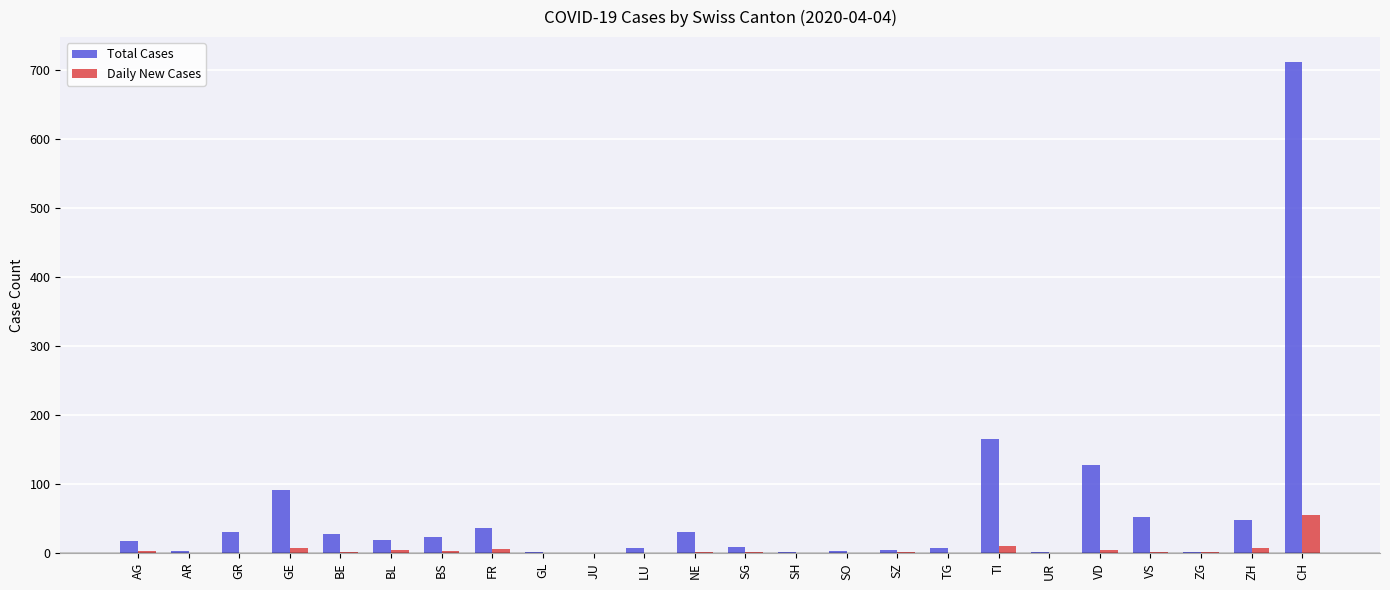

What is the spread (max minus min) of values at SZ?

4